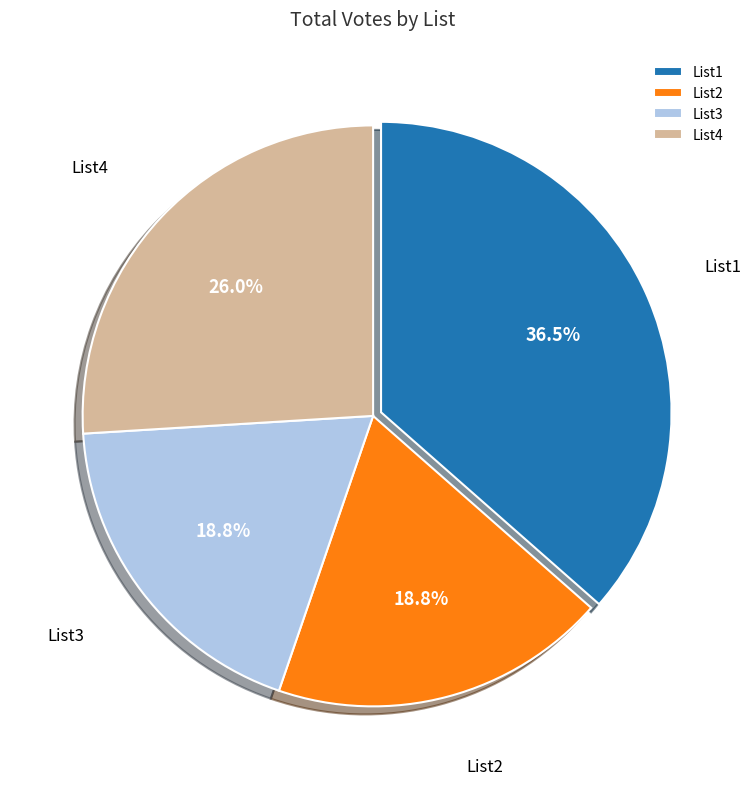

How many segments does this pie chart have?

4